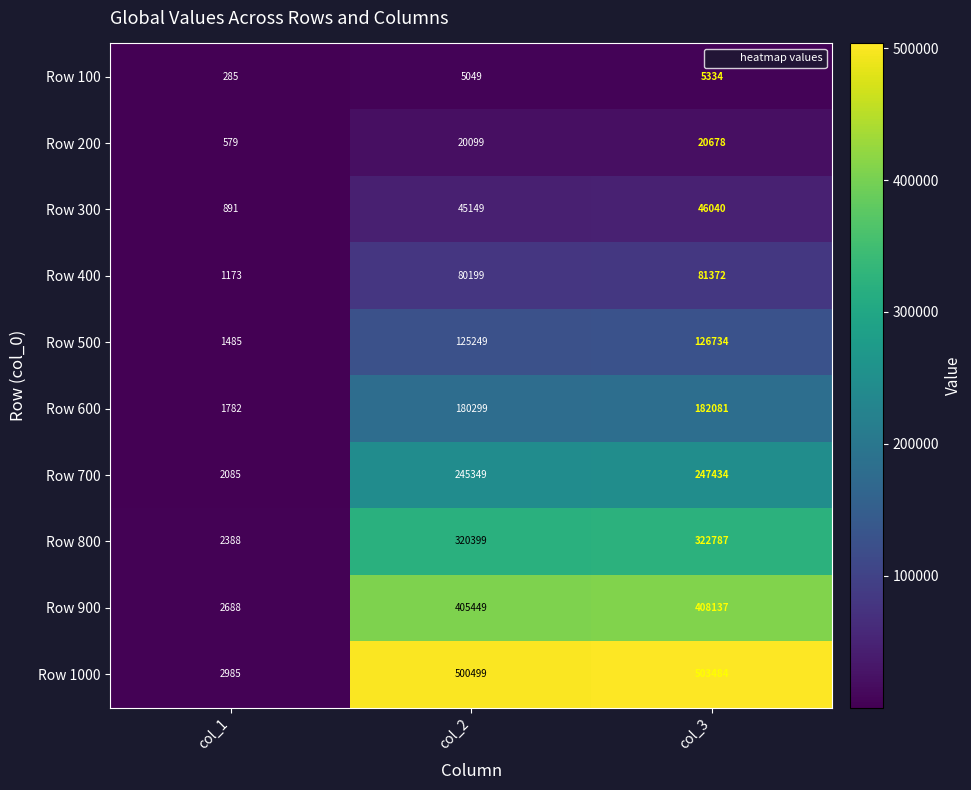

Which series has the largest total across all categories?

Row 1000